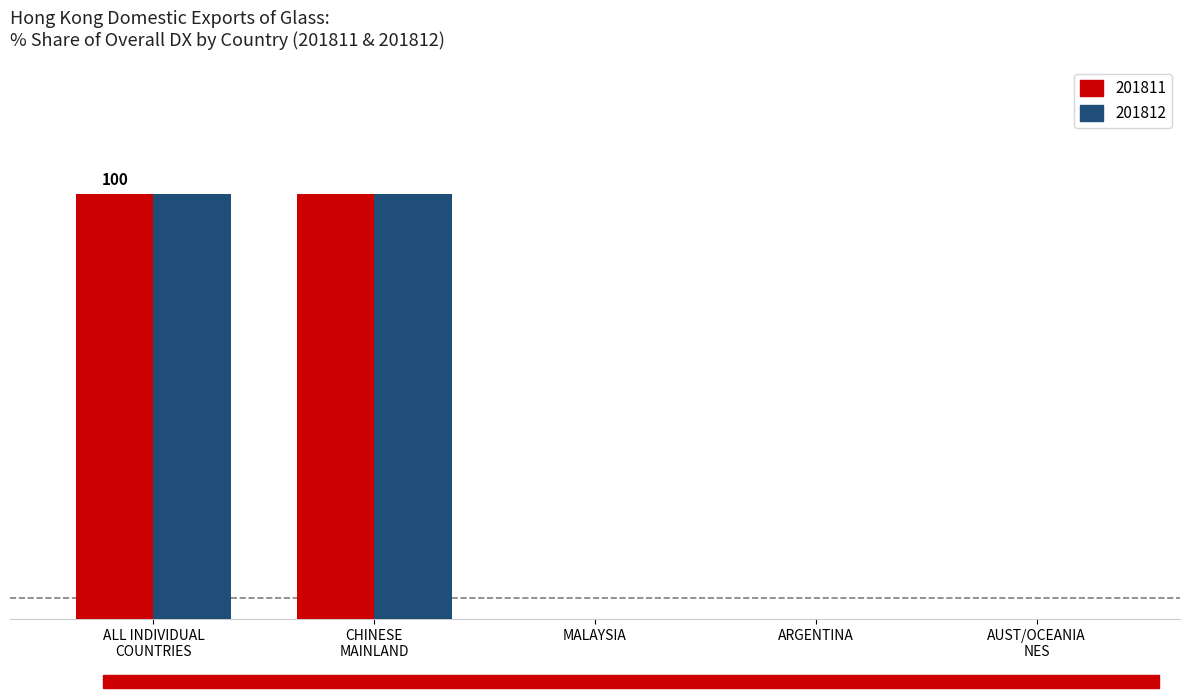

What are all the series names shown in the legend?

201811, 201812